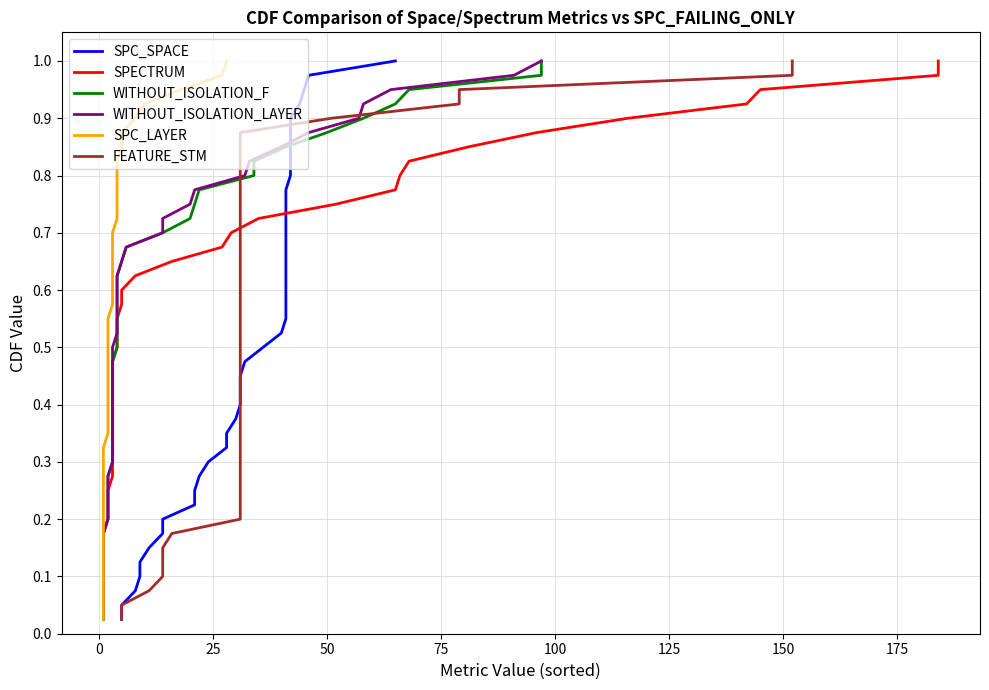

Does the chart have visible grid lines?

Yes